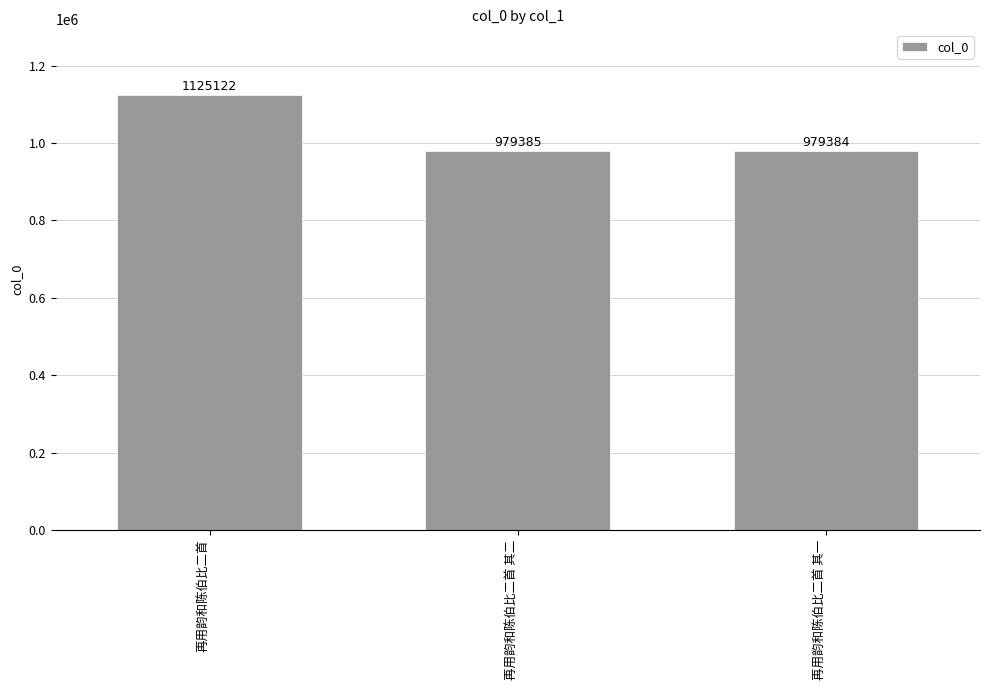

How many categories are shown in the chart?

3